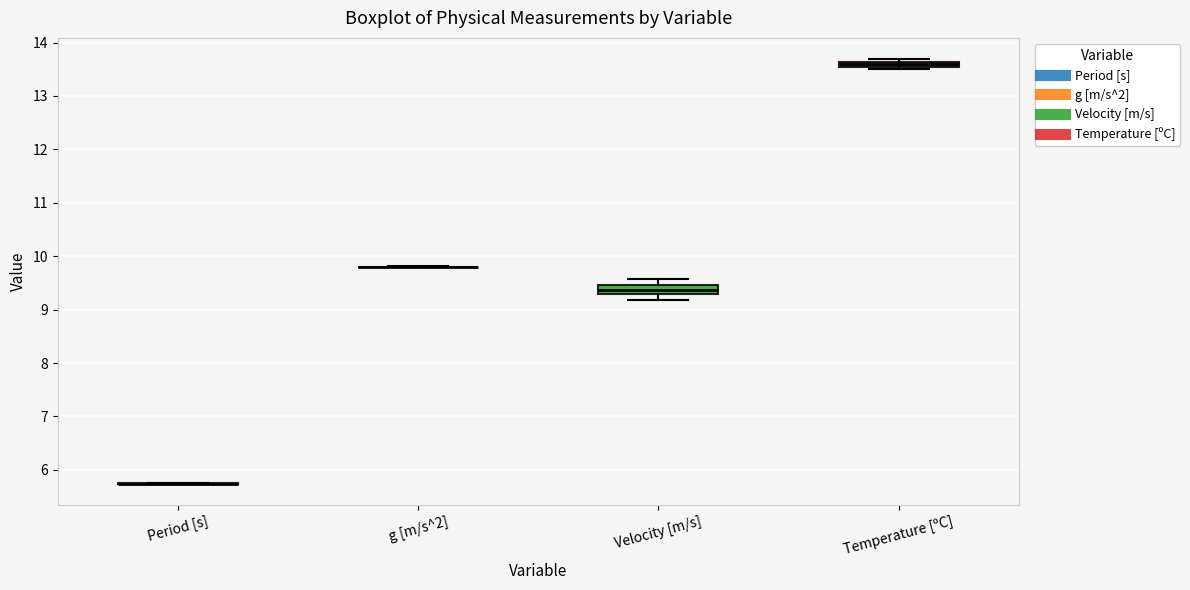

Where does the upper whisker of the box for Velocity [m/s] end on the y-axis? The values are not printed on the chart, so give them approximately, as read against the axis.

9.6